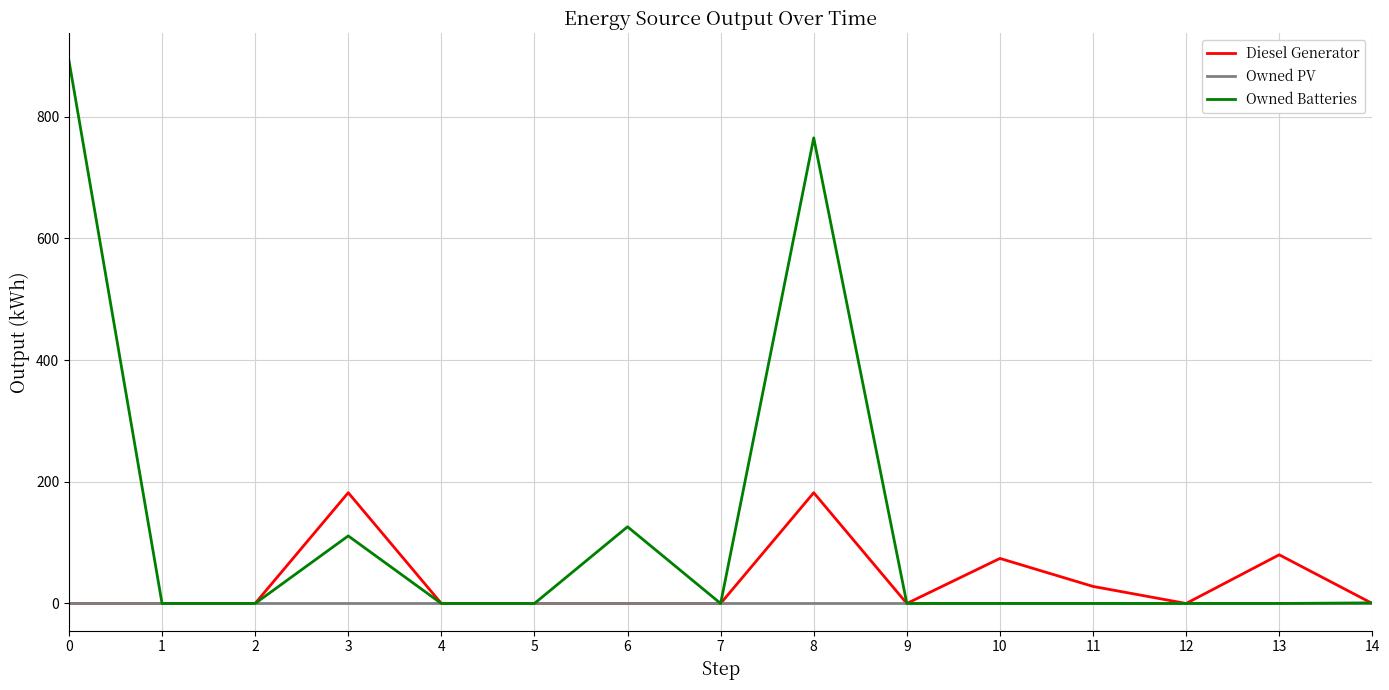

Between 8 and 14, which series saw the biggest shift?

Owned Batteries